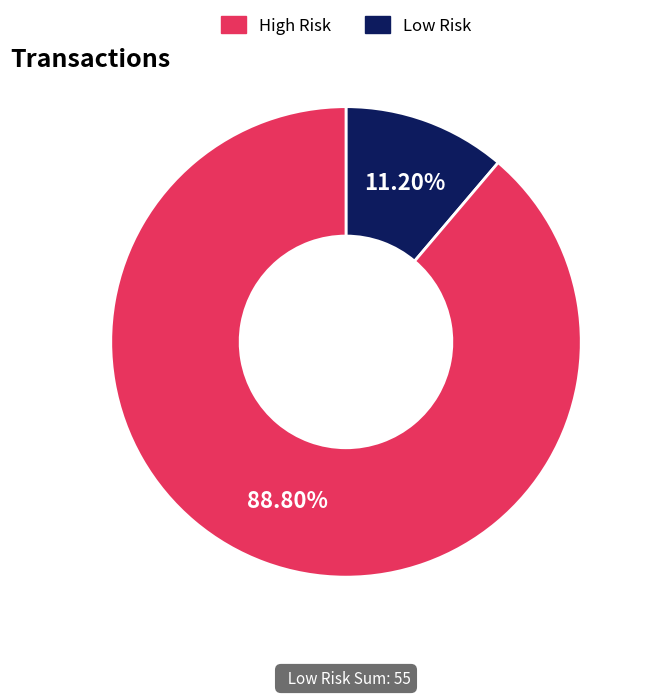

Is there any slice that represents more than half of the pie?

Yes